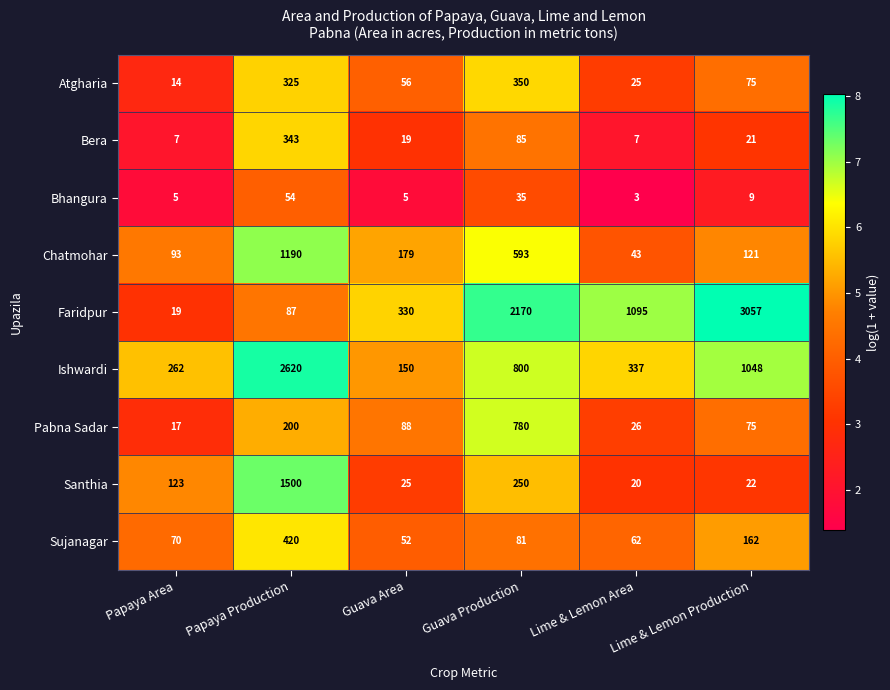

What is the difference between the maximum and minimum values in the Ishwardi series?

2470